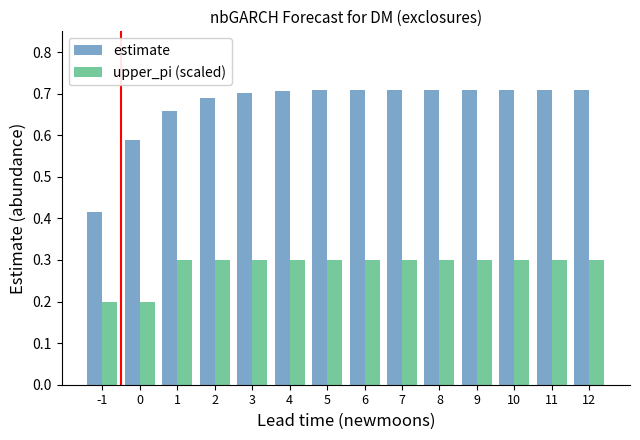

The value of estimate at 0 is 0.1. True or false?

False